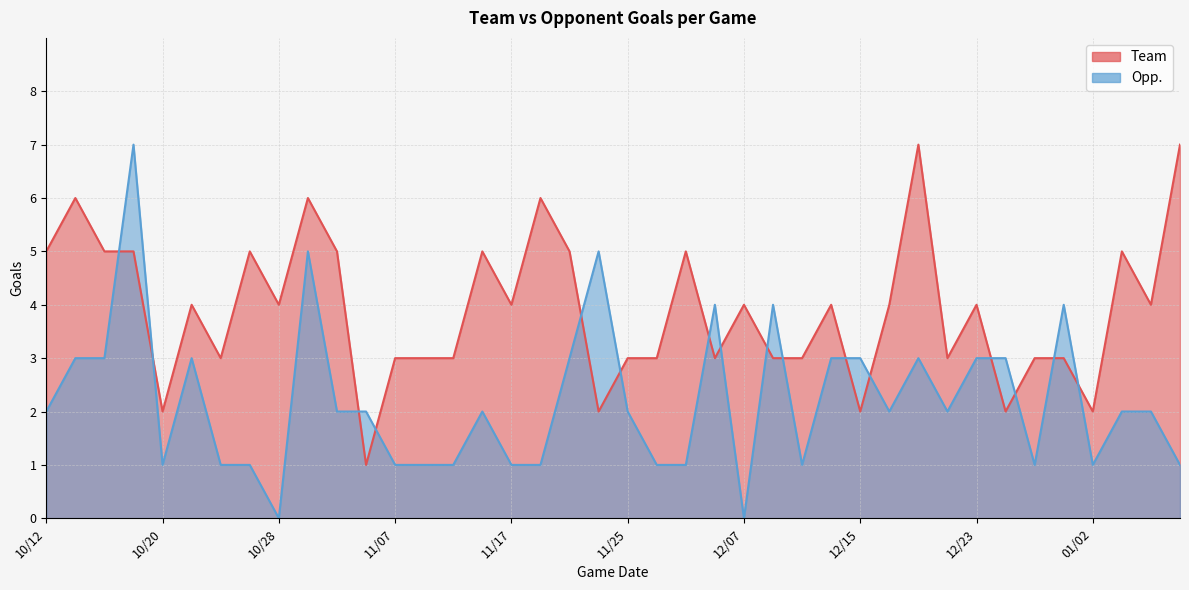

Reading right to left, transcribe all the data shown in this chart.

Team: 01/08=7	01/07=4	01/05=5	01/02=2	12/31=3	12/28=3	12/27=2	12/23=4	12/22=3	12/19=7	12/17=4	12/15=2	12/13=4	12/11=3	12/09=3	12/07=4	12/05=3	12/03=5	11/29=3	11/25=3	11/23=2	11/21=5	11/19=6	11/17=4	11/13=5	11/12=3	11/10=3	11/07=3	11/05=1	11/03=5	11/01=6	10/28=4	10/27=5	10/25=3	10/22=4	10/20=2	10/18=5	10/17=5	10/15=6	10/12=5
Opp.: 01/08=1	01/07=2	01/05=2	01/02=1	12/31=4	12/28=1	12/27=3	12/23=3	12/22=2	12/19=3	12/17=2	12/15=3	12/13=3	12/11=1	12/09=4	12/07=0	12/05=4	12/03=1	11/29=1	11/25=2	11/23=5	11/21=3	11/19=1	11/17=1	11/13=2	11/12=1	11/10=1	11/07=1	11/05=2	11/03=2	11/01=5	10/28=0	10/27=1	10/25=1	10/22=3	10/20=1	10/18=7	10/17=3	10/15=3	10/12=2